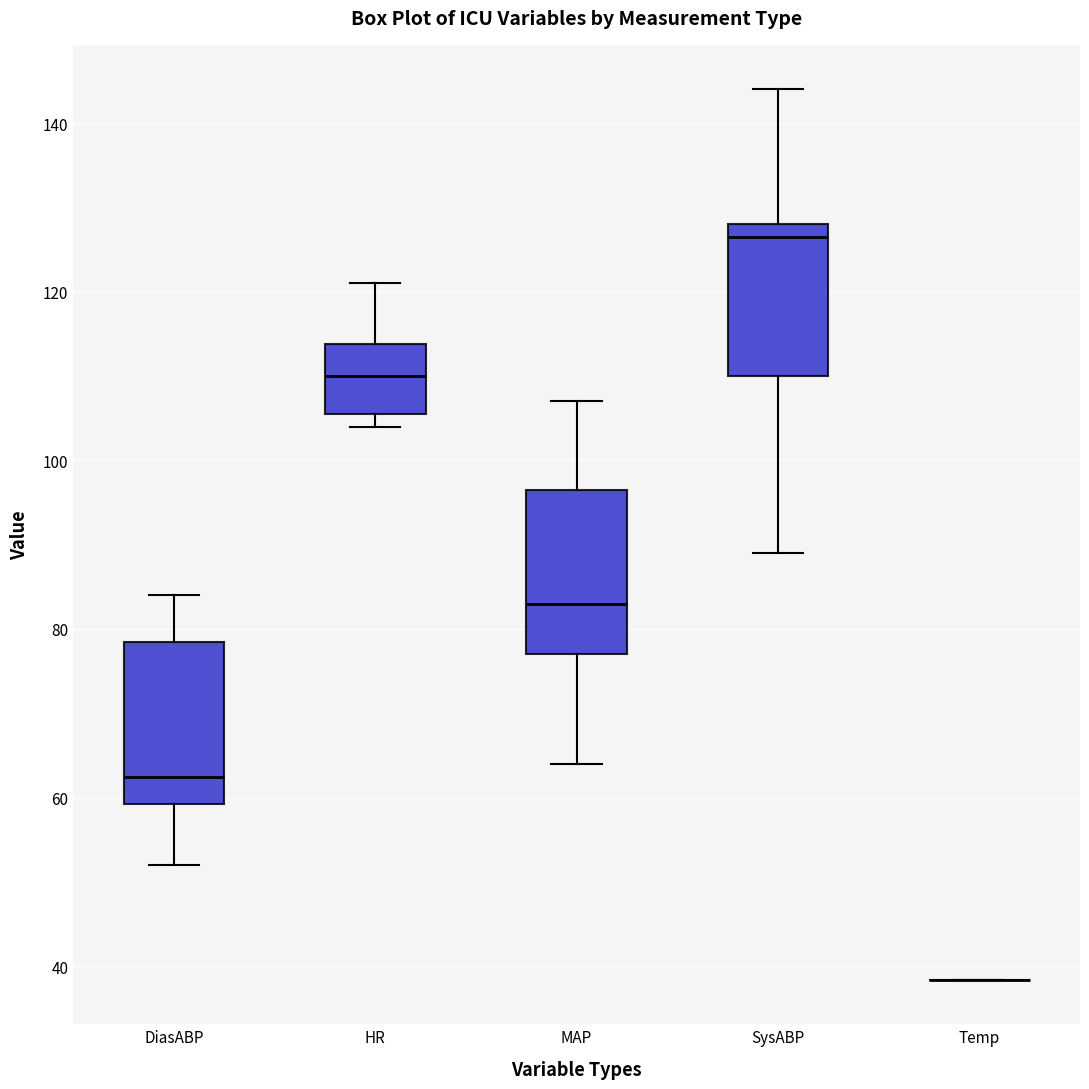

Reading left to right, read every box against the y-axis: the position of its median line, the range the box covers, and the ends of its whiskers. The values are not printed on the chart, so give them approximately, as read against the axis.

DiasABP: median 62, box 60 to 78, whiskers 52 to 84
HR: median 110, box 106 to 114, whiskers 104 to 122
MAP: median 84, box 78 to 96, whiskers 64 to 108
SysABP: median 126, box 110 to 128, whiskers 90 to 144
Temp: box collapsed to a line at 38, whiskers 38 to 38